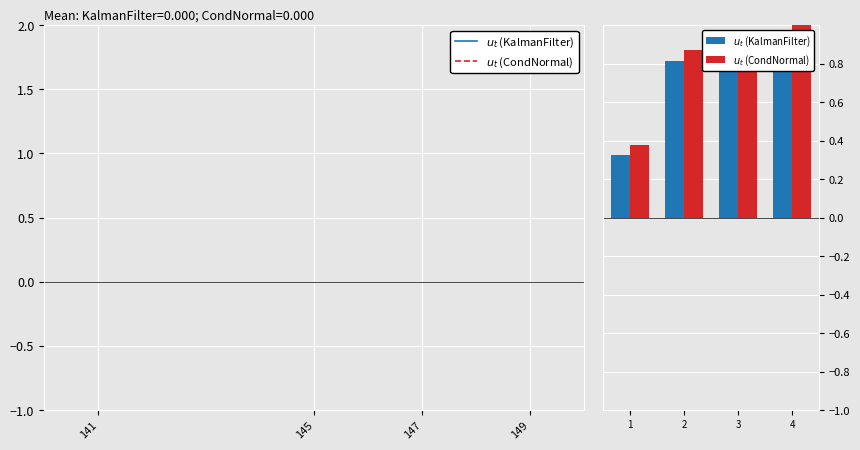

Which series has the largest total across all categories?

$u_t$ (CondNormal)